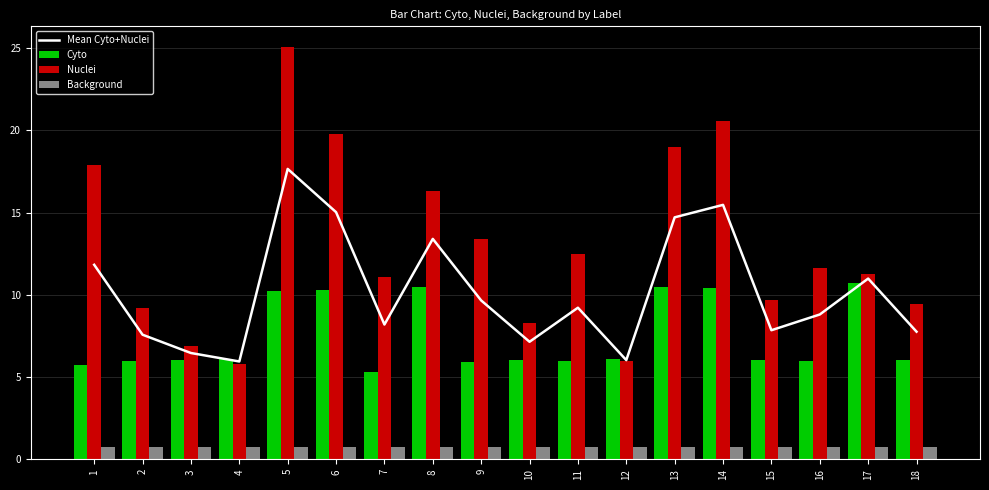

The value of Mean Cyto+Nuclei at 11 is 9.2. True or false?

True